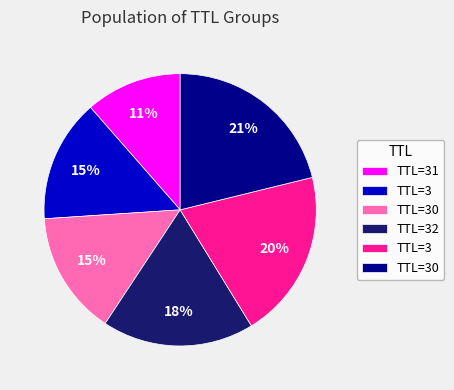

Is there any slice that represents more than half of the pie?

No